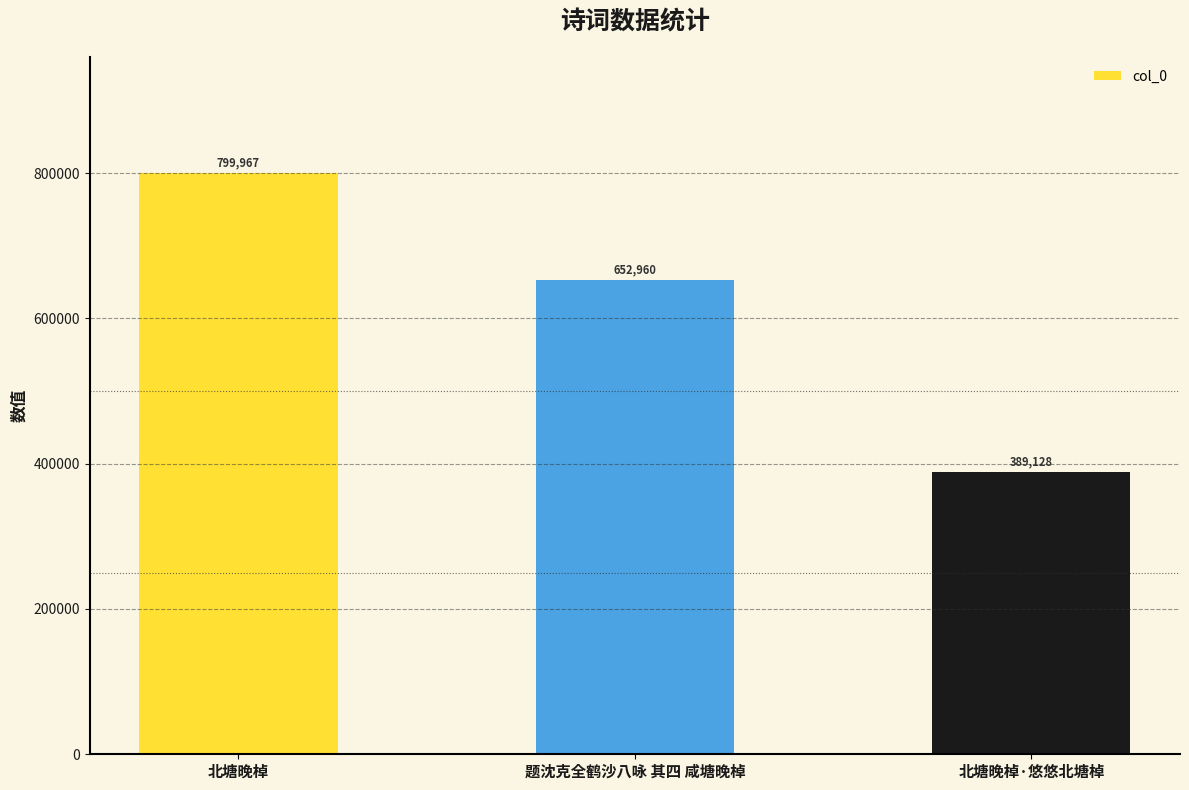

How many data points are less than 652960?

1